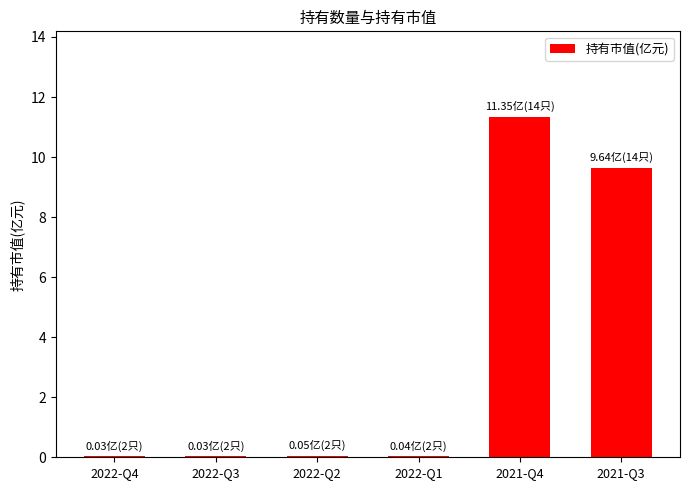

Are the bars horizontal?

No